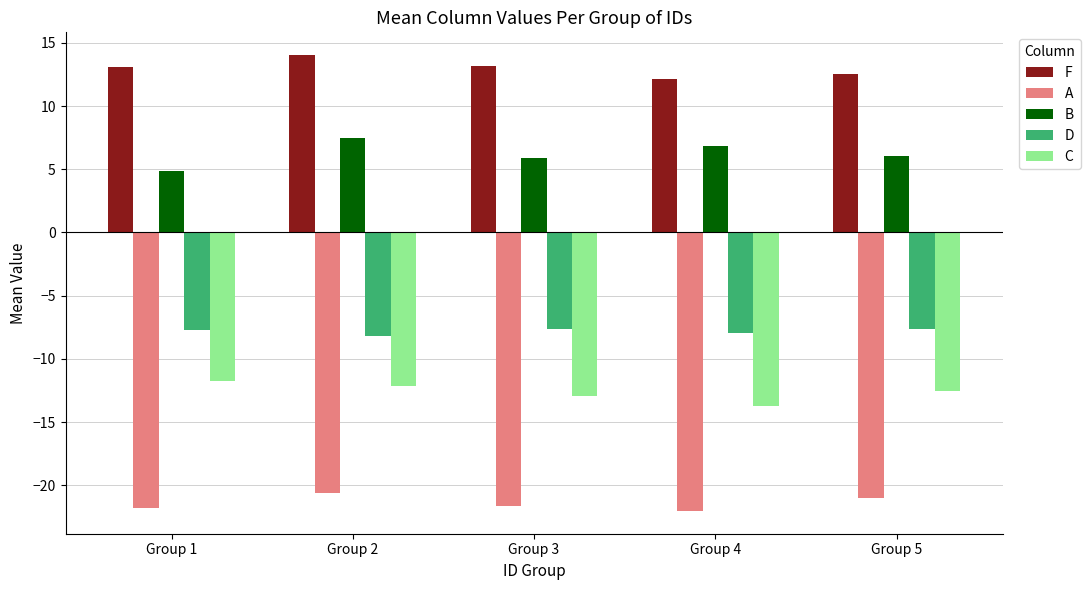

What is the minimum value for D?

-8.2